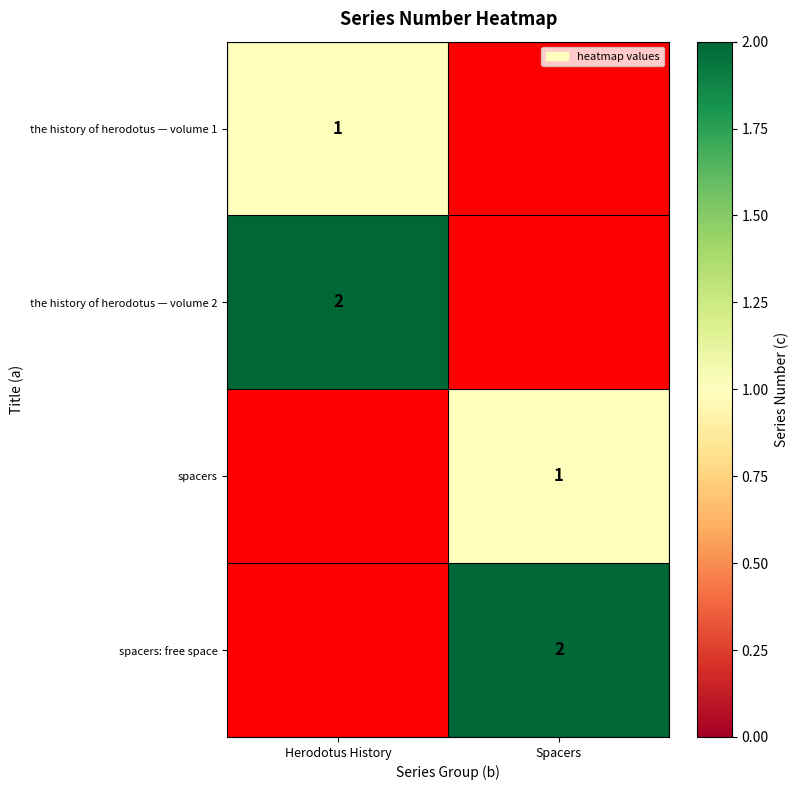

The value of spacers at Spacers is 1. True or false?

True